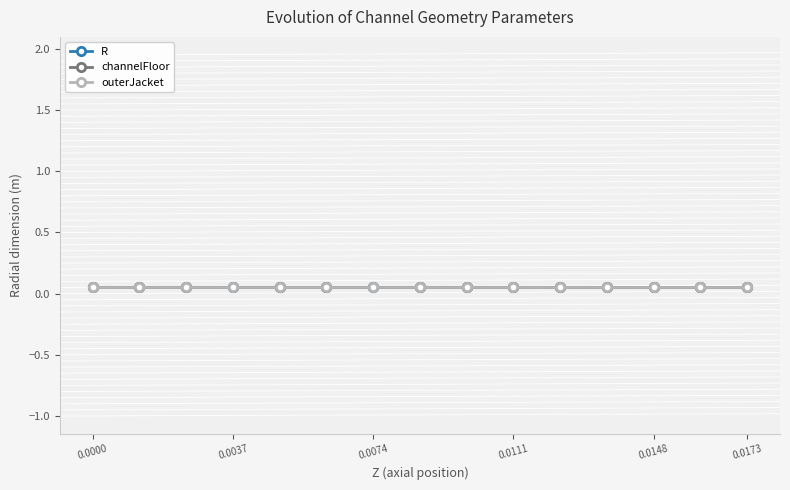

Count the number of data series in this chart.

3